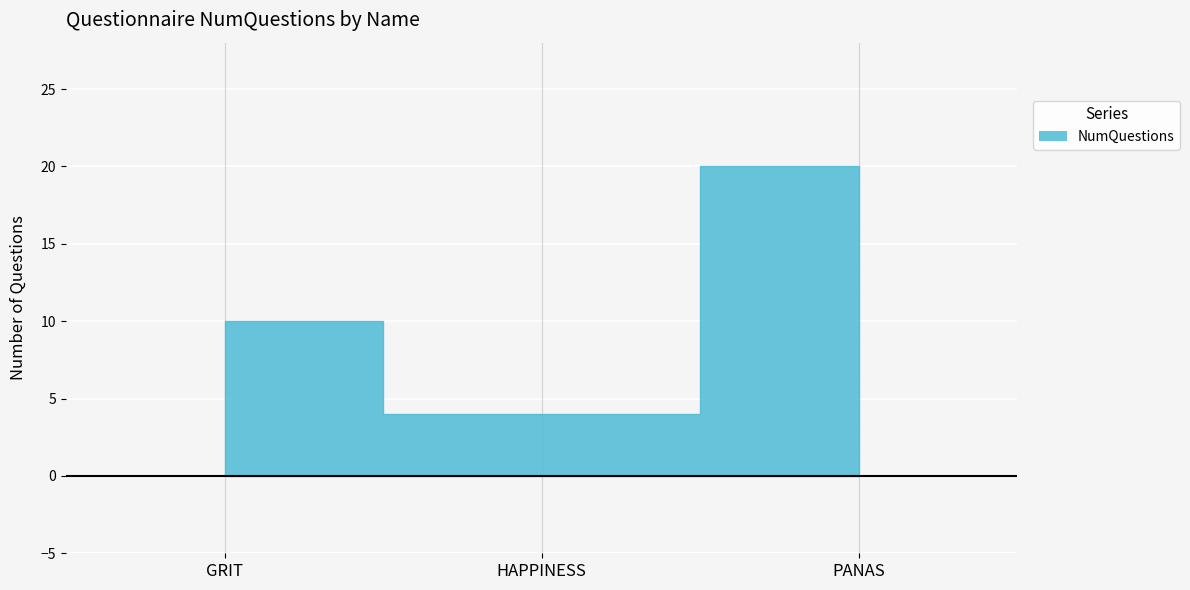

Which has a higher value, HAPPINESS or GRIT?

GRIT